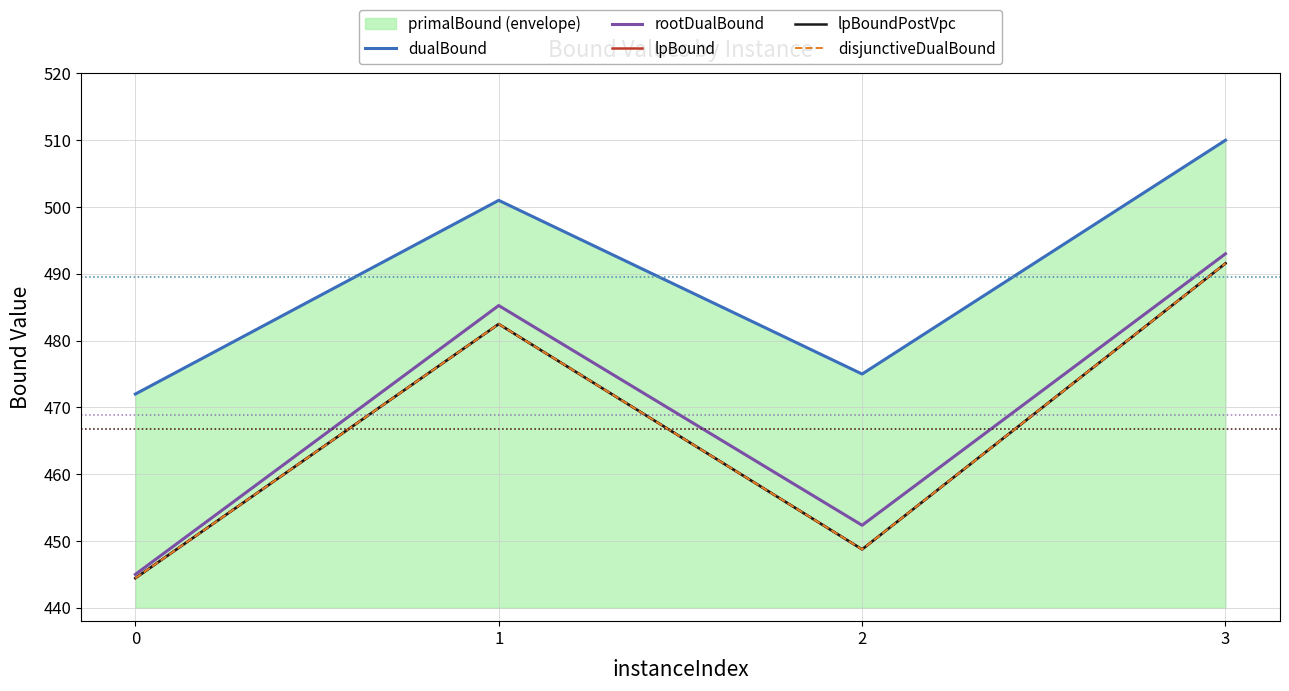

What is the value of the rootDualBound point at the 2nd from the left?

485.3